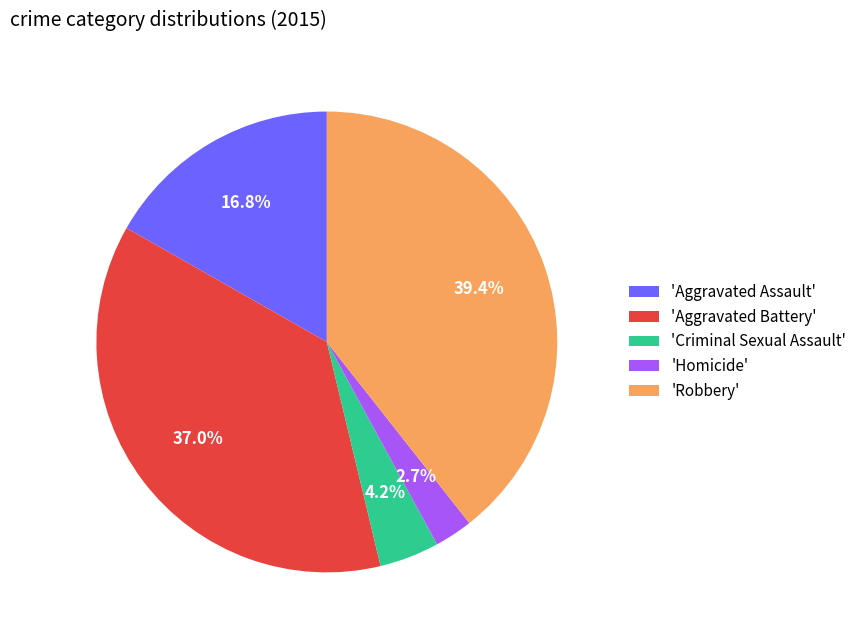

Rank the categories by value from lowest to highest.

'Homicide', 'Criminal Sexual Assault', 'Aggravated Assault', 'Aggravated Battery', 'Robbery'